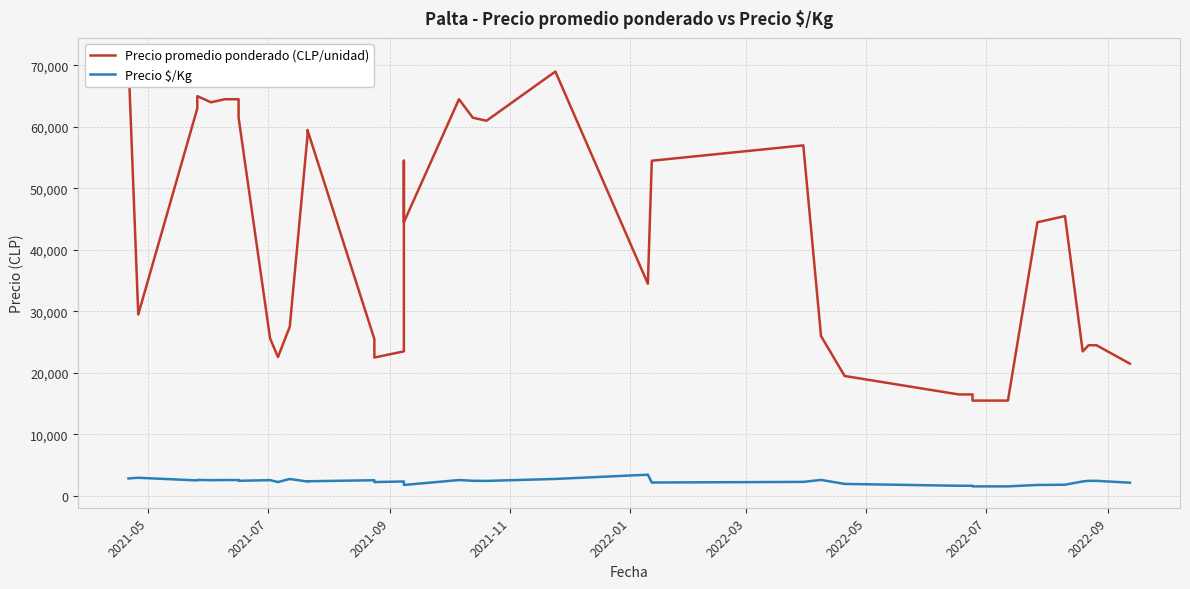

Is this an area chart (filled region under the line)?

No